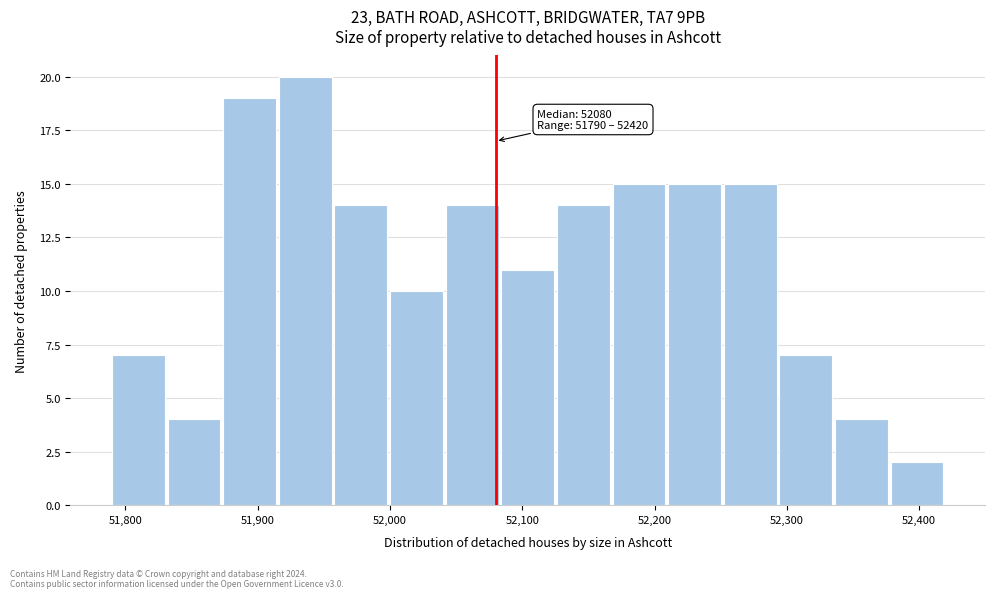

Which range on the x-axis has the tallest bar?

51920 to 51960